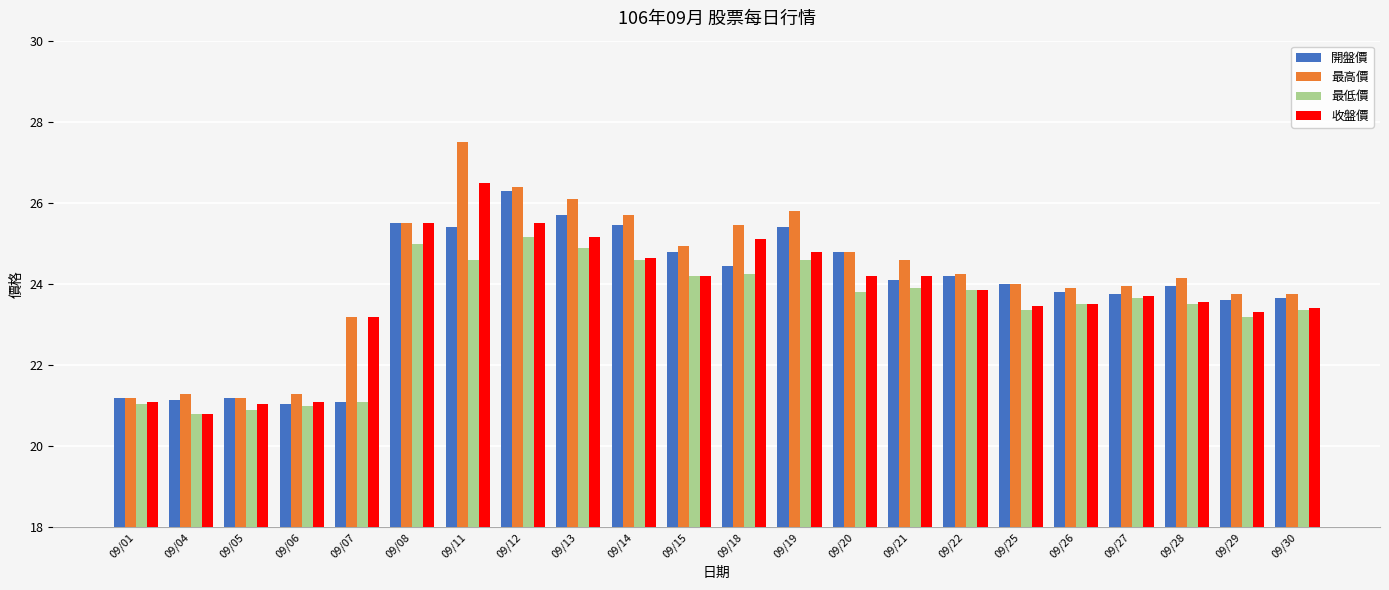

What is the spread (max minus min) of values at 09/11?

2.9